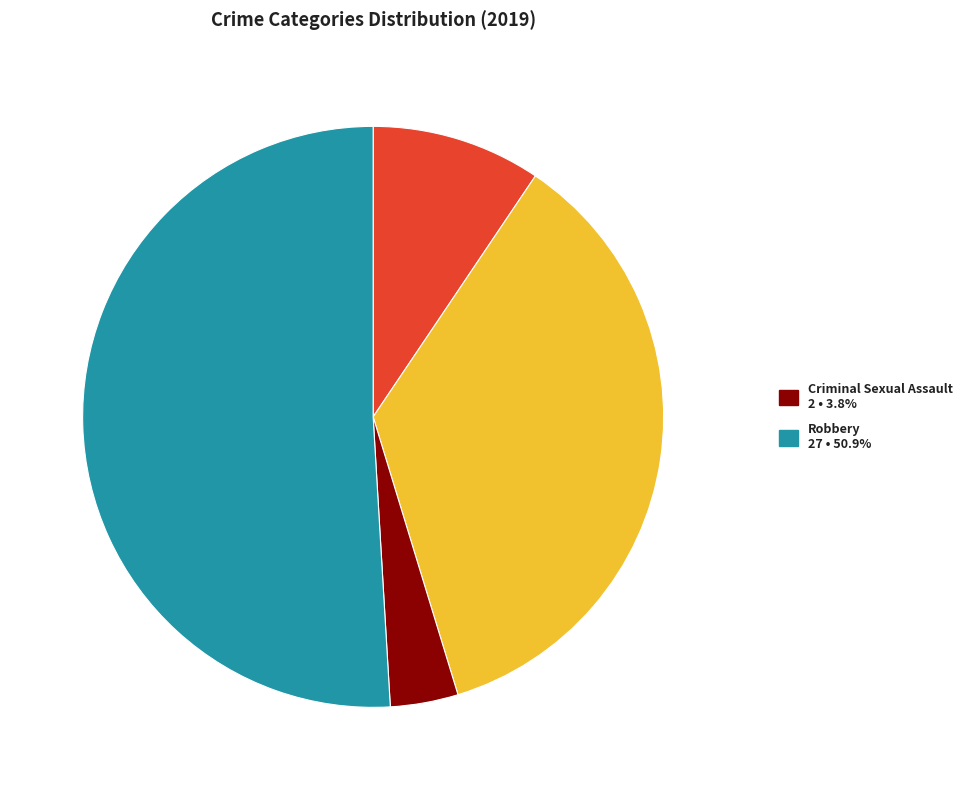

Is there a majority slice in this chart?

Yes